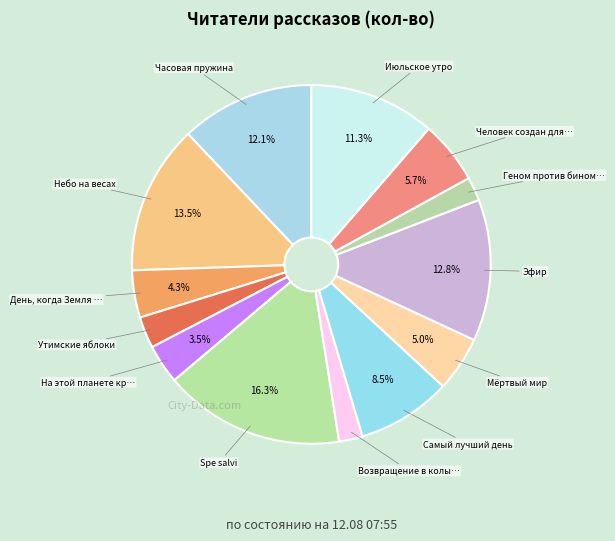

How many slices are in this pie chart?

13